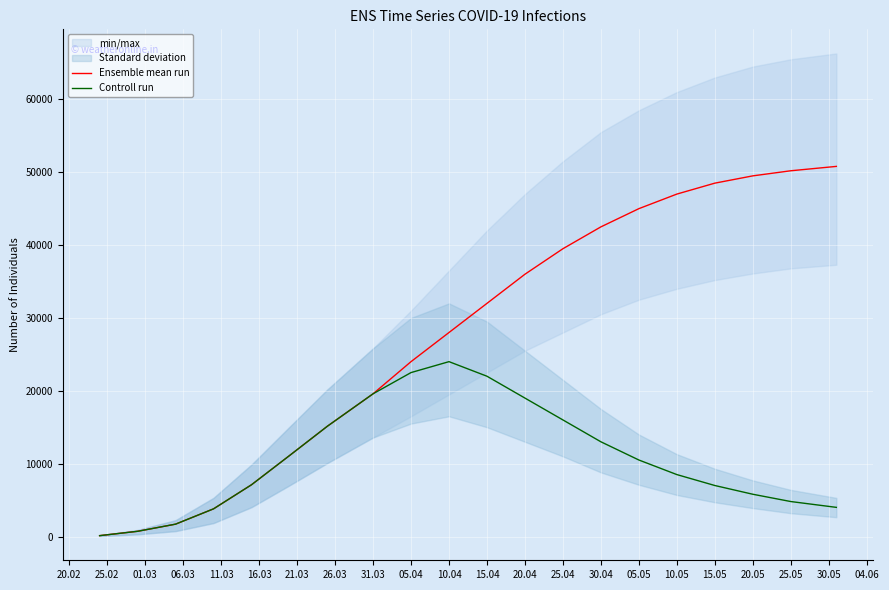

Is the value of Controll run at 10.04 greater than the value of Ensemble mean run at 20.04?

No